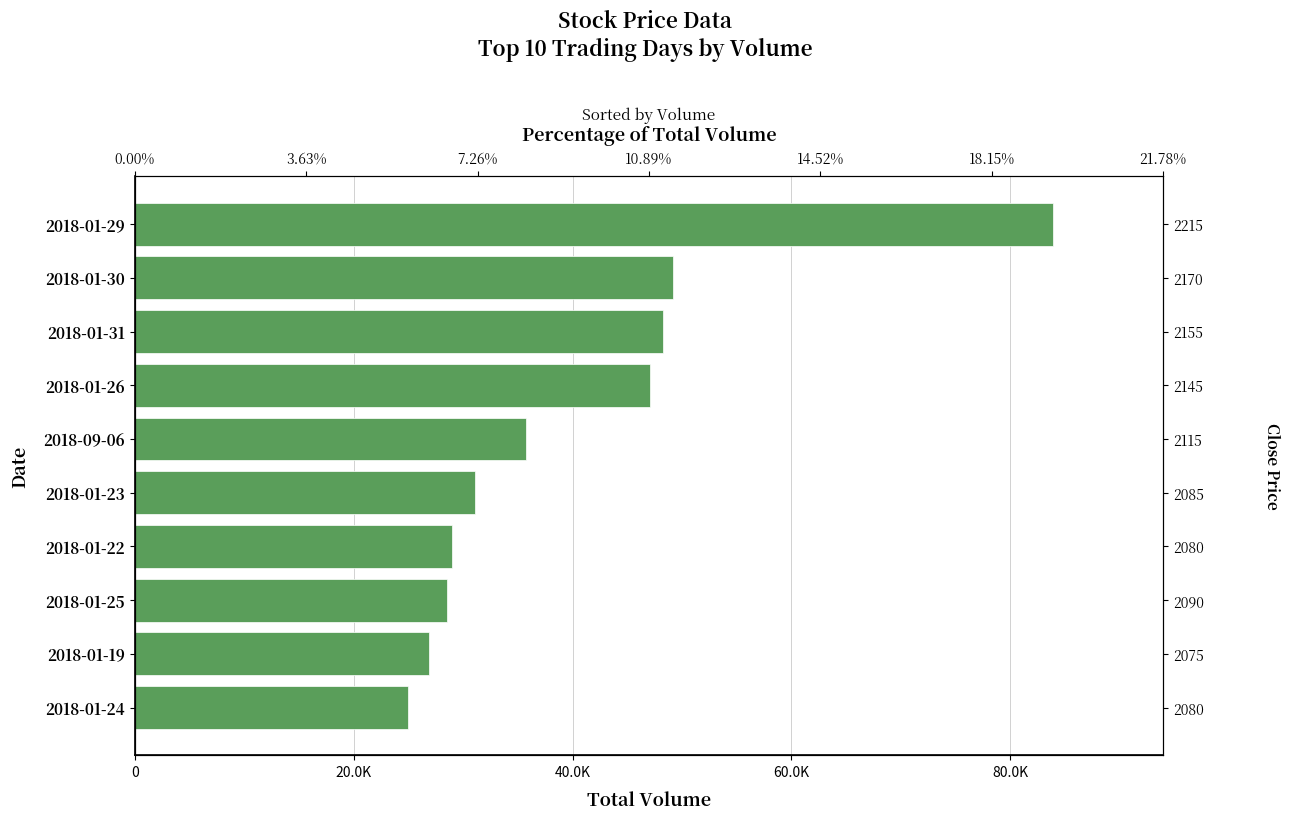

What is the sum of all values?

404531